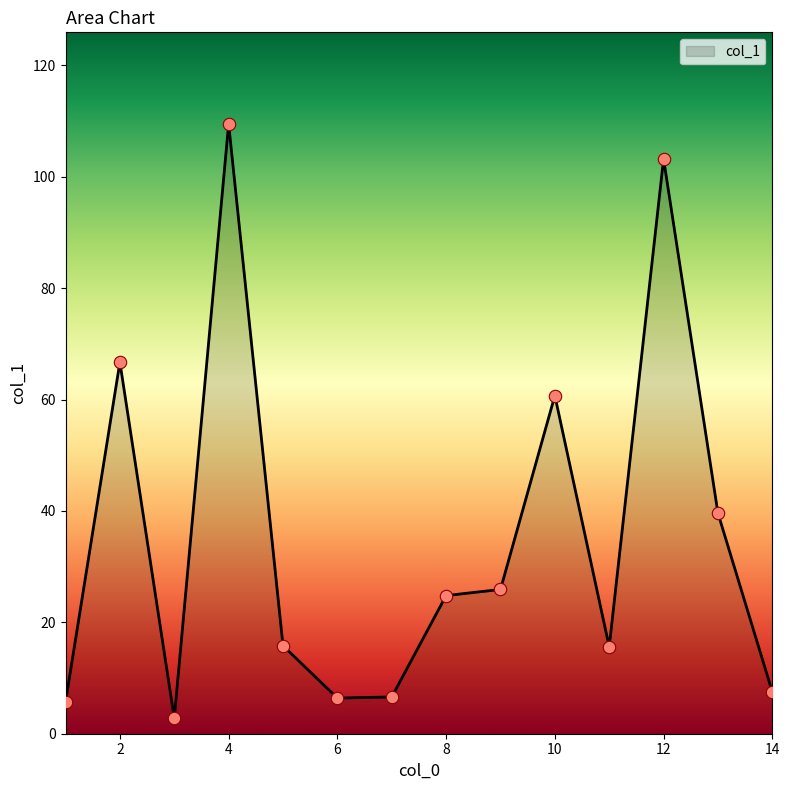

What is the greatest value displayed?

109.5